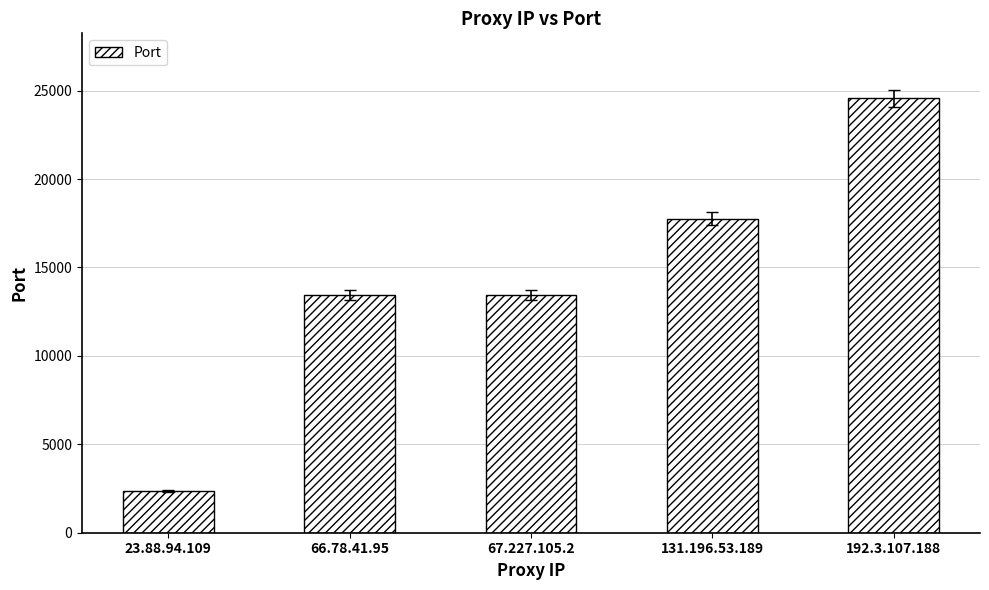

Is it true that the value at 131.196.53.189 is 29875?

False